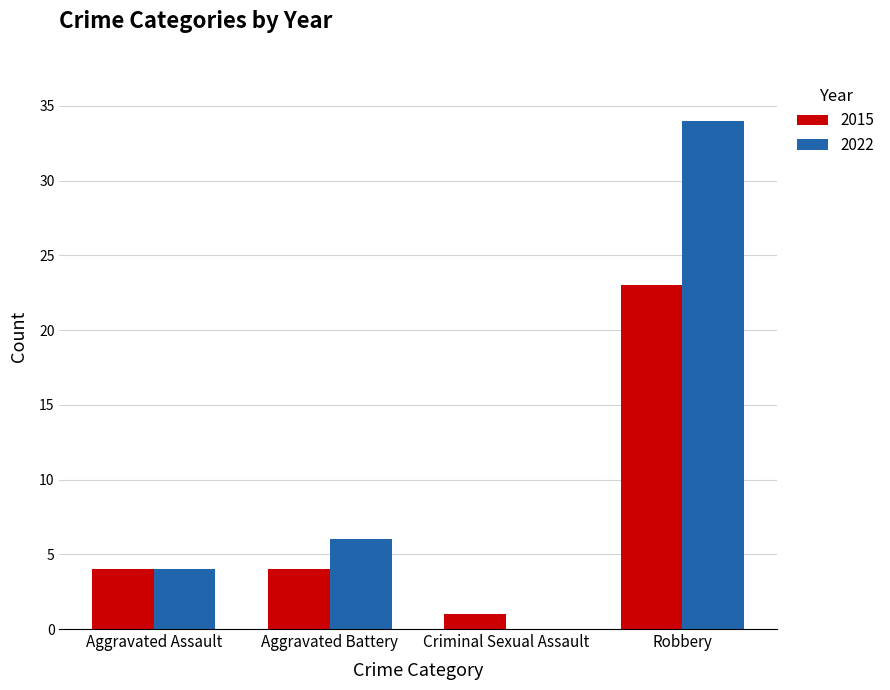

What are all the series names shown in the legend?

2015, 2022